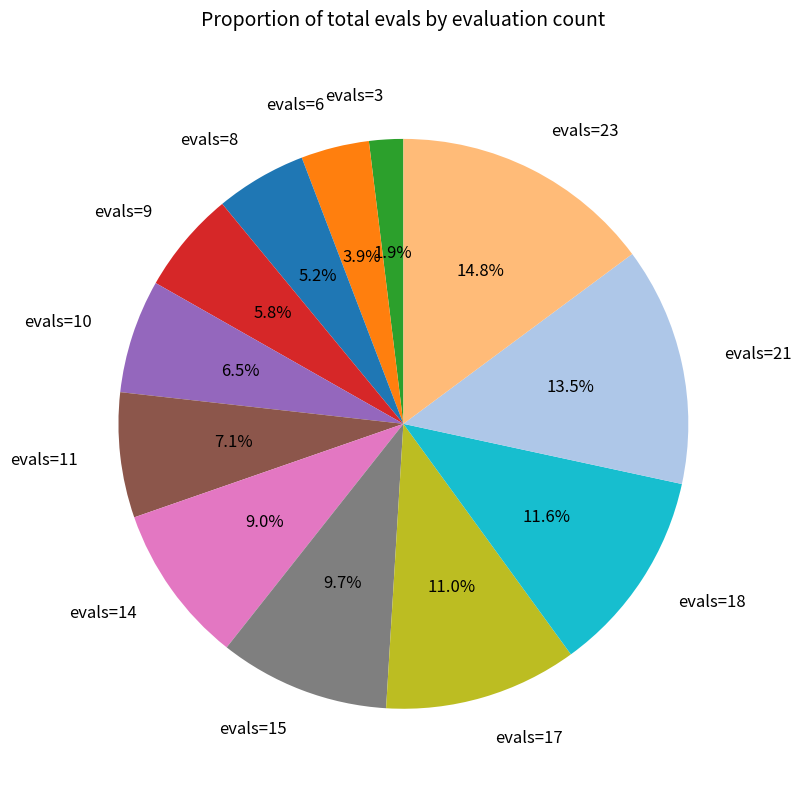

Which slice is the smallest?

evals=3